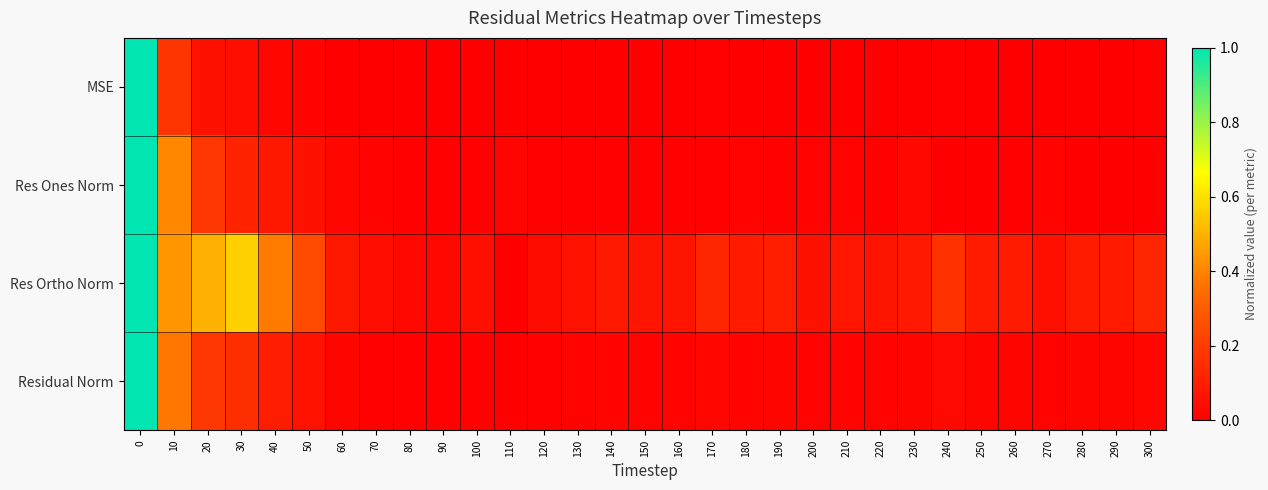

Which series has the largest total across all categories?

Res Ortho Norm